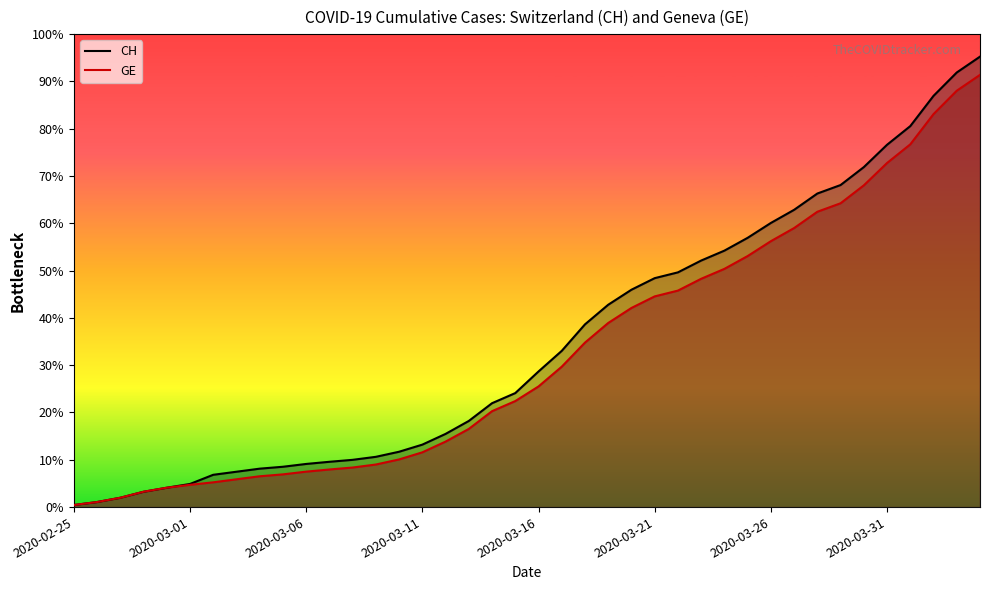

The GE series shows 5453 at 2020-03-24. True or false?

False